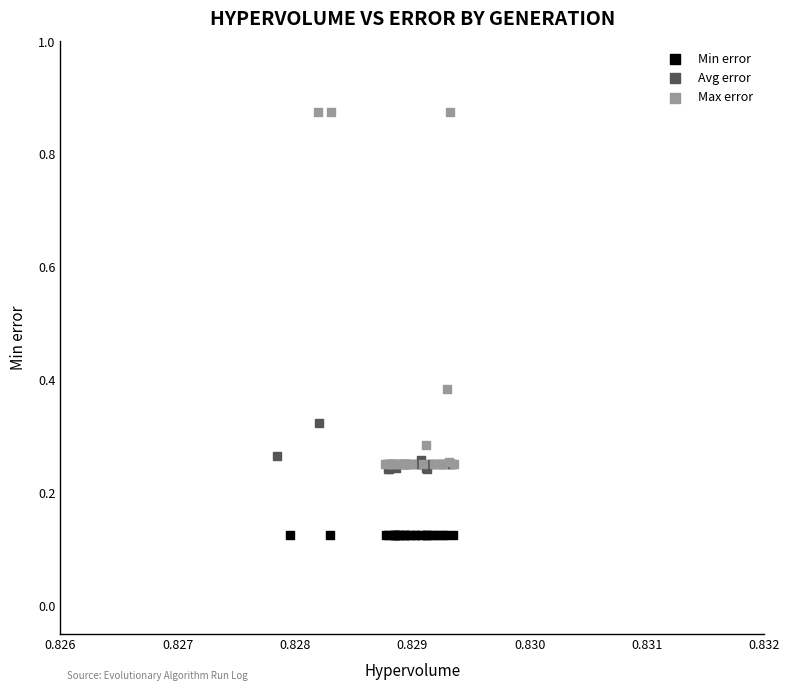

Which series reaches the maximum Y coordinate?

Max error